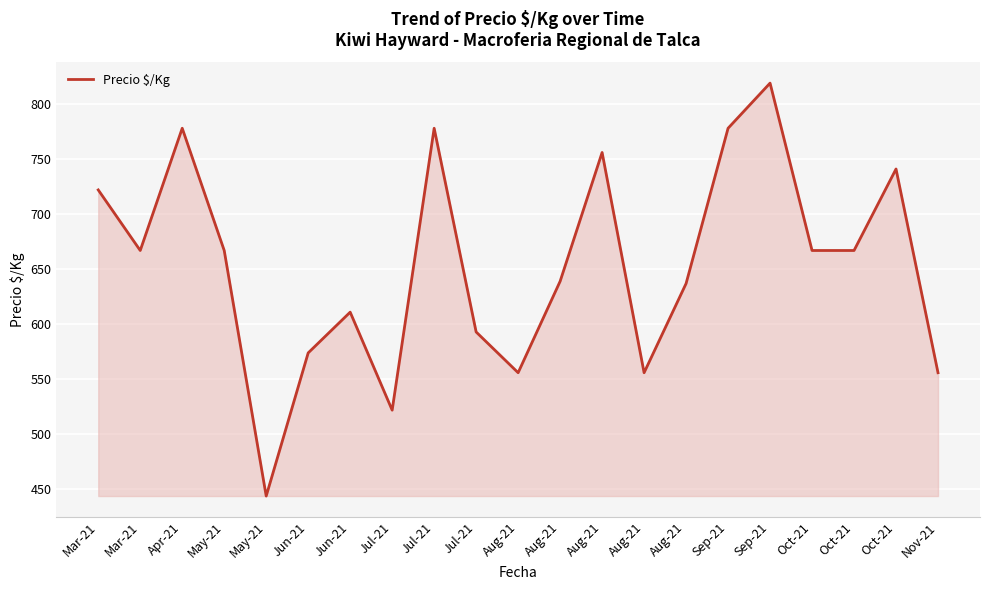

List the labels in order of value, smallest first.

May-21, Jul-21, Aug-21, Aug-21, Nov-21, Jun-21, Jul-21, Jun-21, Aug-21, Aug-21, Mar-21, May-21, Oct-21, Oct-21, Mar-21, Oct-21, Aug-21, Apr-21, Jul-21, Sep-21, Sep-21